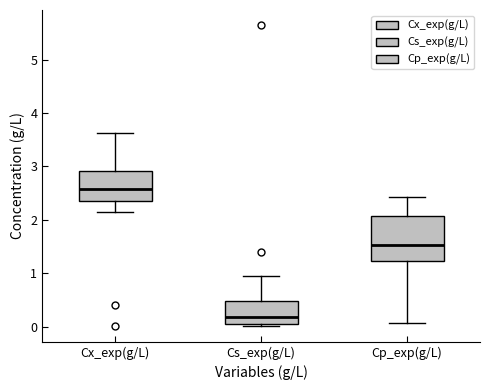

Reading left to right, read every box against the y-axis: the position of its median line, the range the box covers, and the ends of its whiskers. The values are not printed on the chart, so give them approximately, as read against the axis.

Cx_exp(g/L): median 2.6, box 2.3 to 2.9, whiskers 2.2 to 3.6
Cs_exp(g/L): median 0.2, box 0.0 to 0.5, whiskers 0.0 (just below the box's lower edge) to 1.0
Cp_exp(g/L): median 1.5, box 1.2 to 2.1, whiskers 0.1 to 2.4